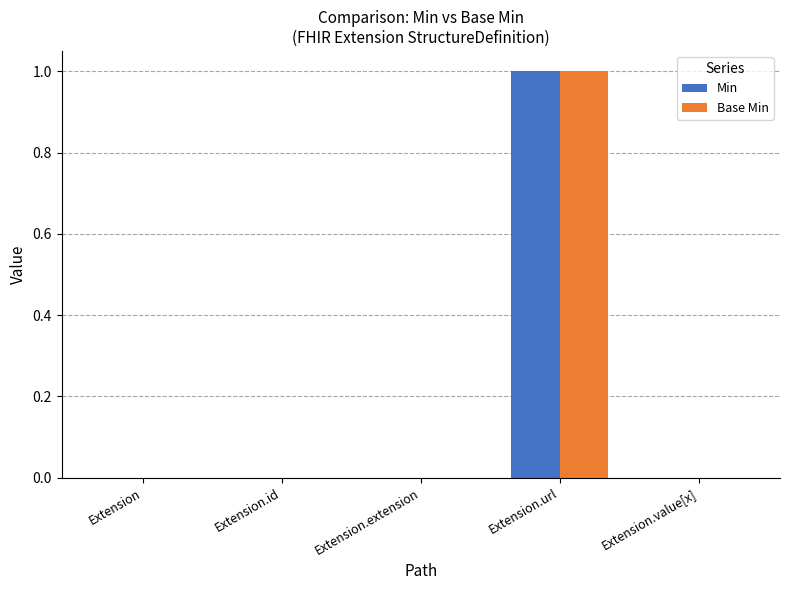

What are all the series names shown in the legend?

Min, Base Min